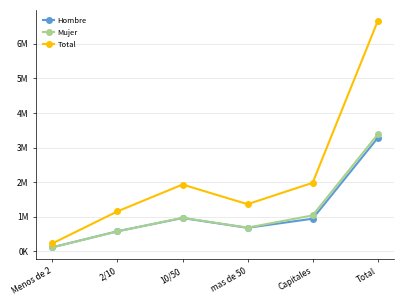

What position from the left is 10/50?

3